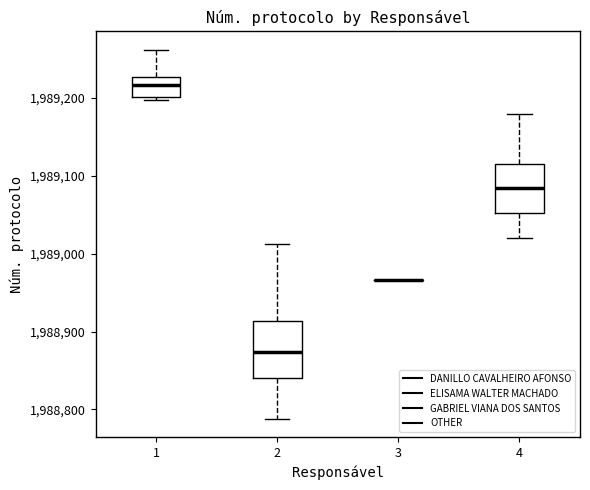

Where does the upper whisker of the box at x = 1 end on the y-axis? The values are not printed on the chart, so give them approximately, as read against the axis.

1989260